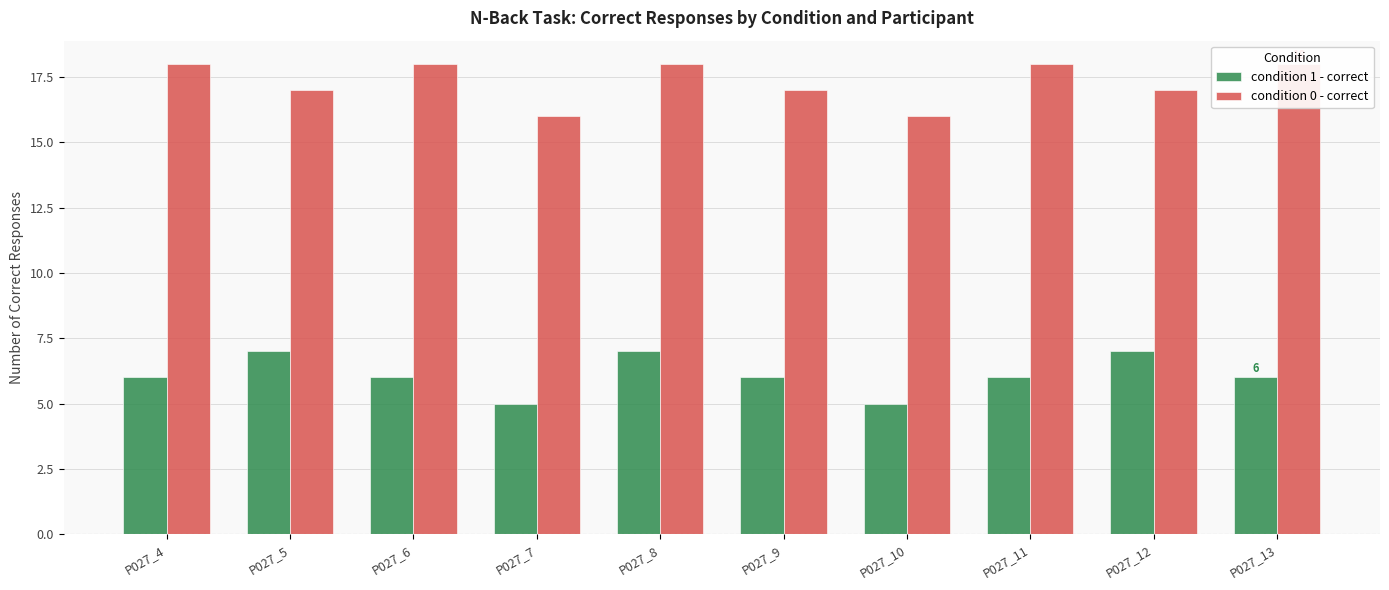

What are all the series names shown in the legend?

condition 1 - correct, condition 0 - correct